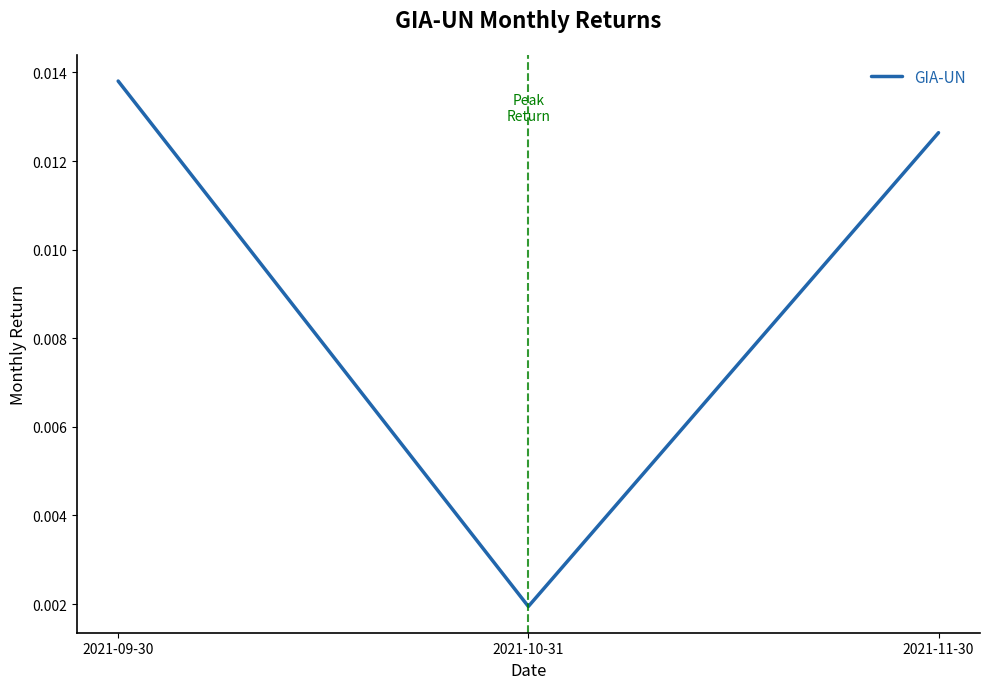

What position from the right is 2021-09-30?

3